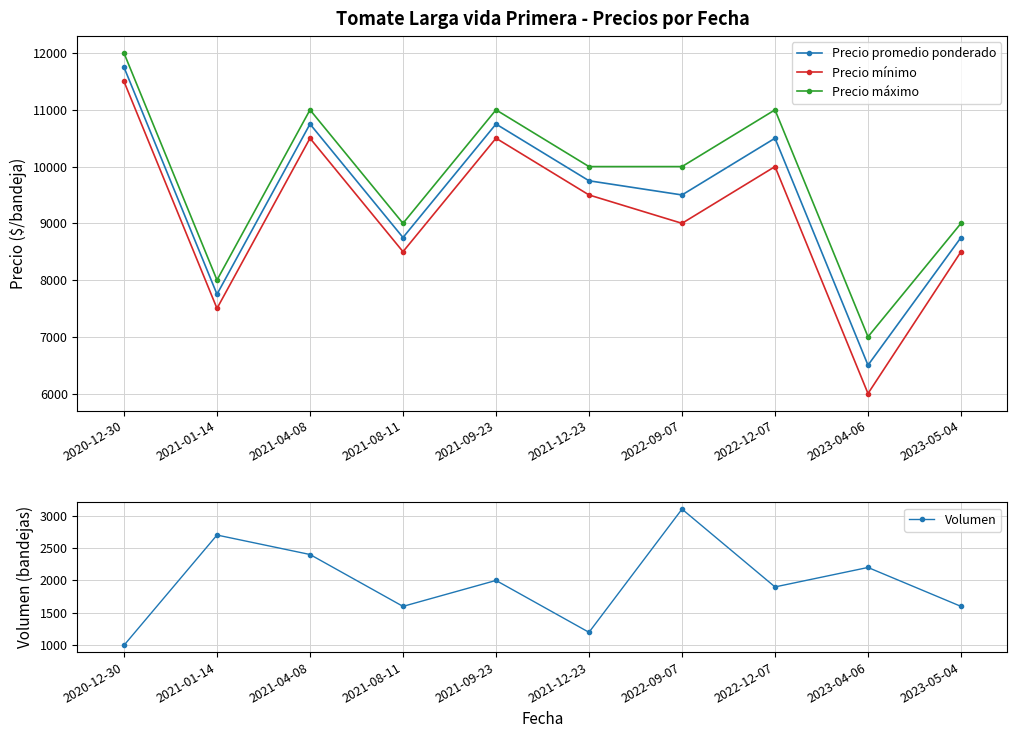

True or false: Precio mínimo has more than 2 interior local peaks.

True